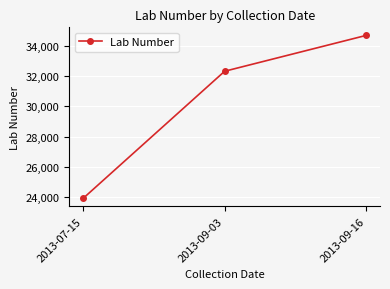

Which category has the highest value across all series?

2013-09-16